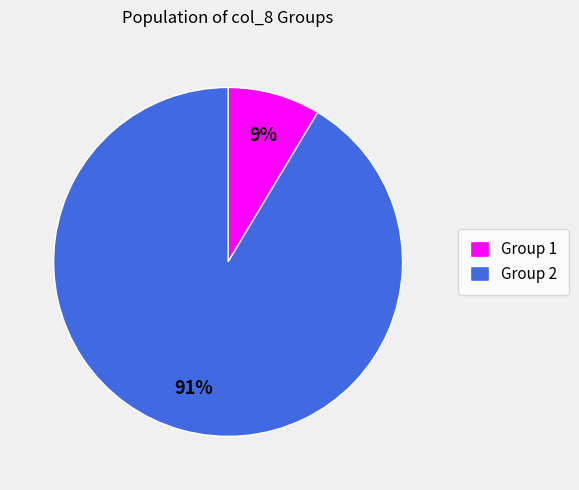

Is the sum of Group 2 and Group 1 greater than half?

Yes